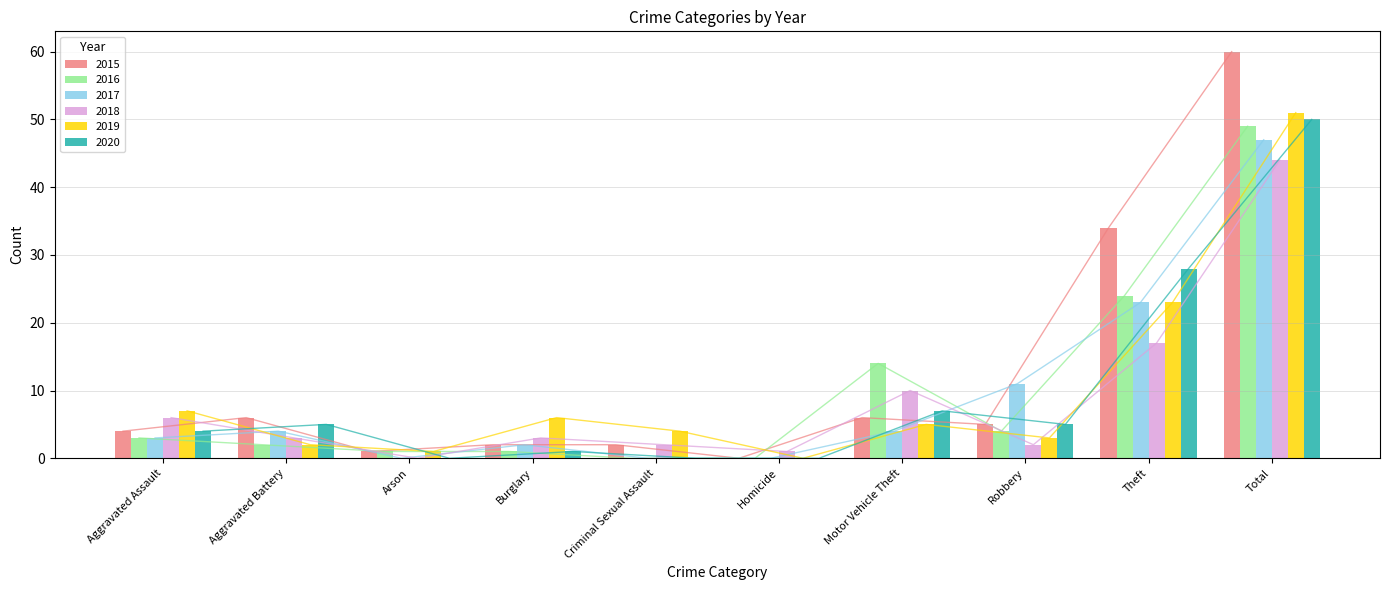

What position from the right is Homicide?

5